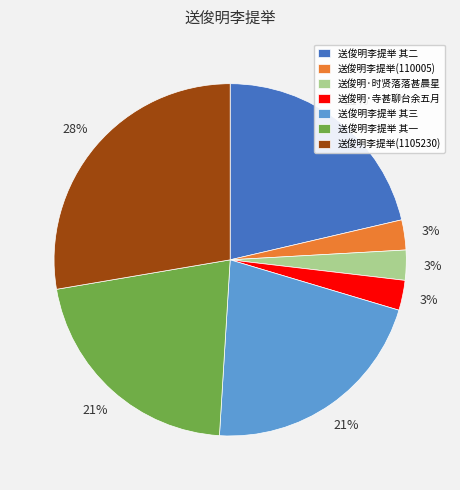

To the nearest percent, what is the difference between the largest and smallest slice percentages?

25%